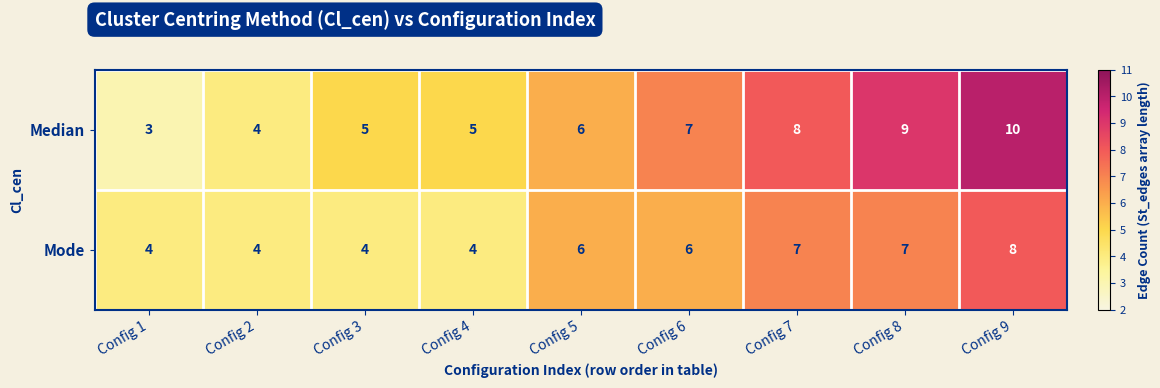

What is the minimum value for Median?

3